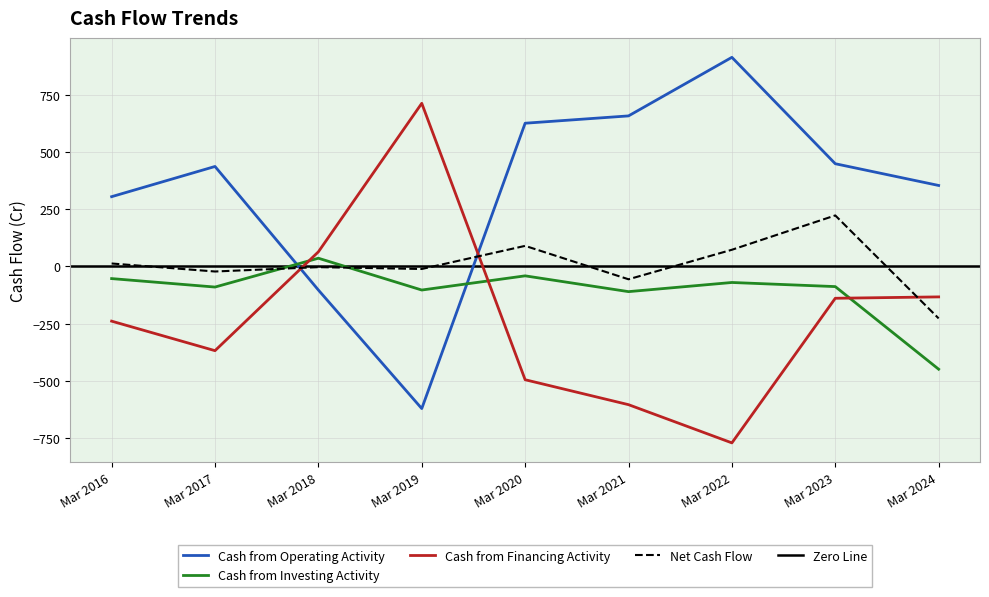

Which series has the largest total across all categories?

Cash from Operating Activity